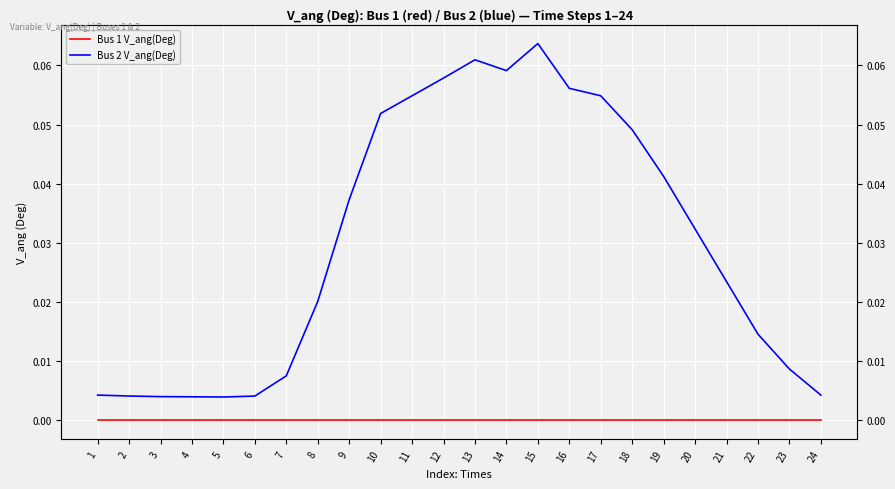

How many interior local valleys does the Bus 2 V_ang(Deg) series have?

2